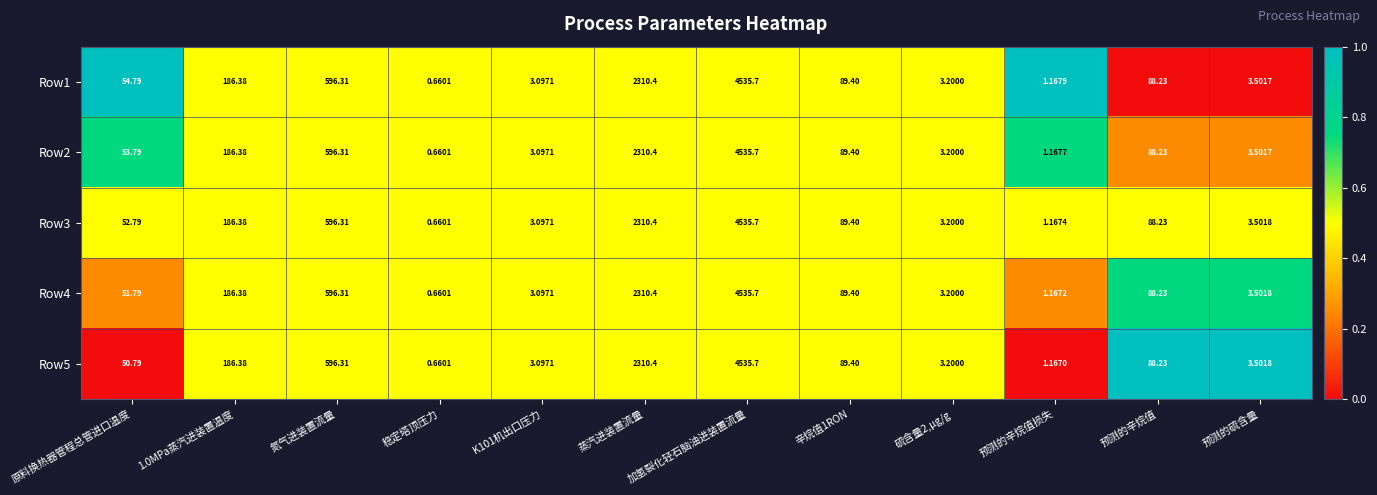

Which label corresponds to the smallest value in the chart?

稳定塔顶压力